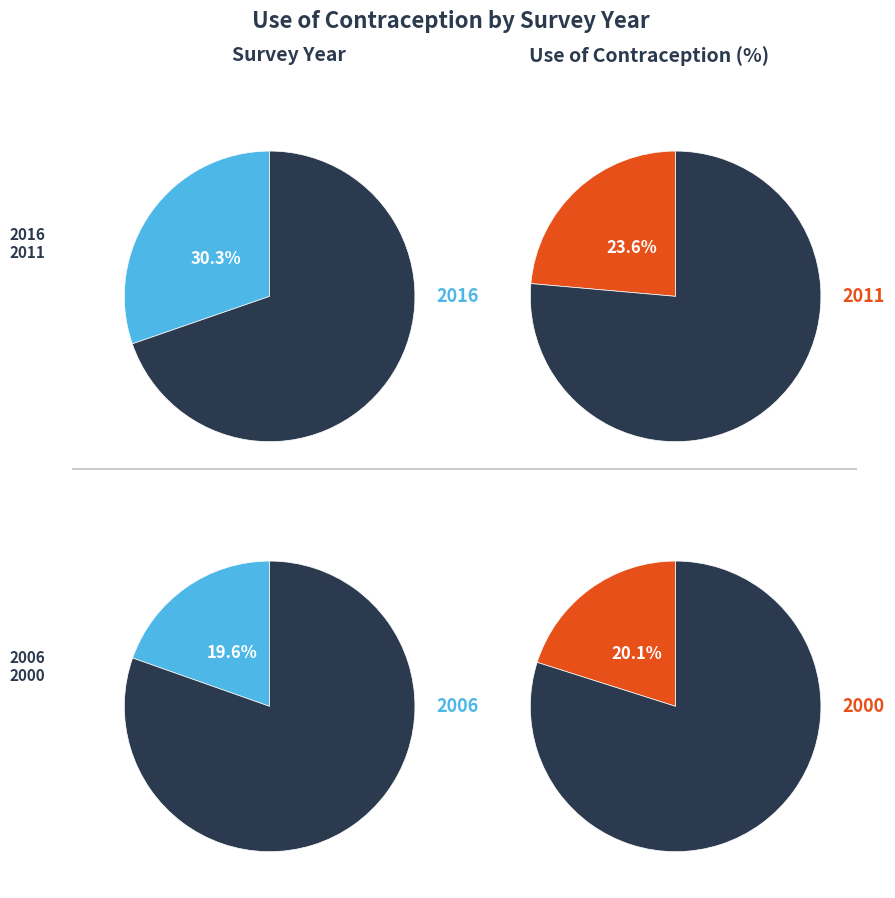

Does any single category account for the majority?

No